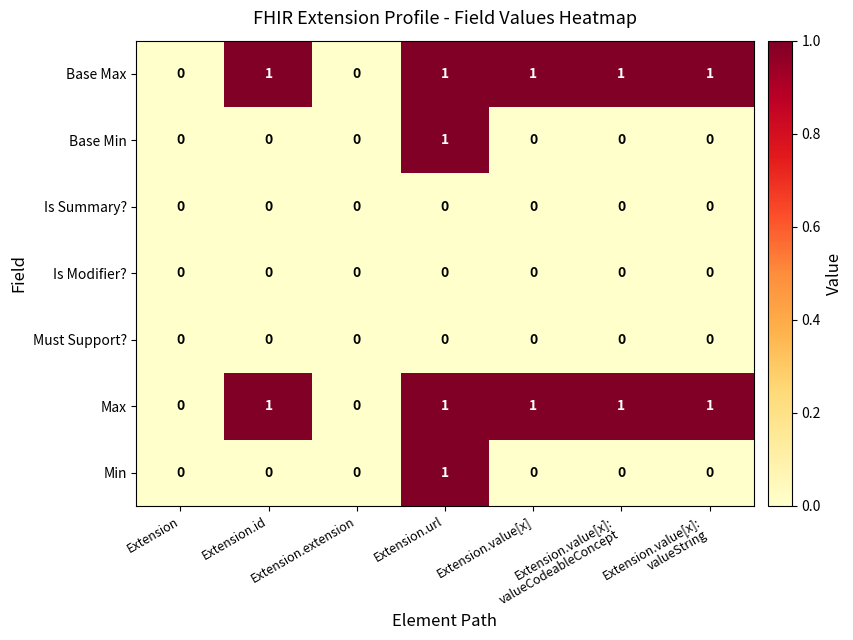

The value of Must Support? at Extension.id is 0. True or false?

True